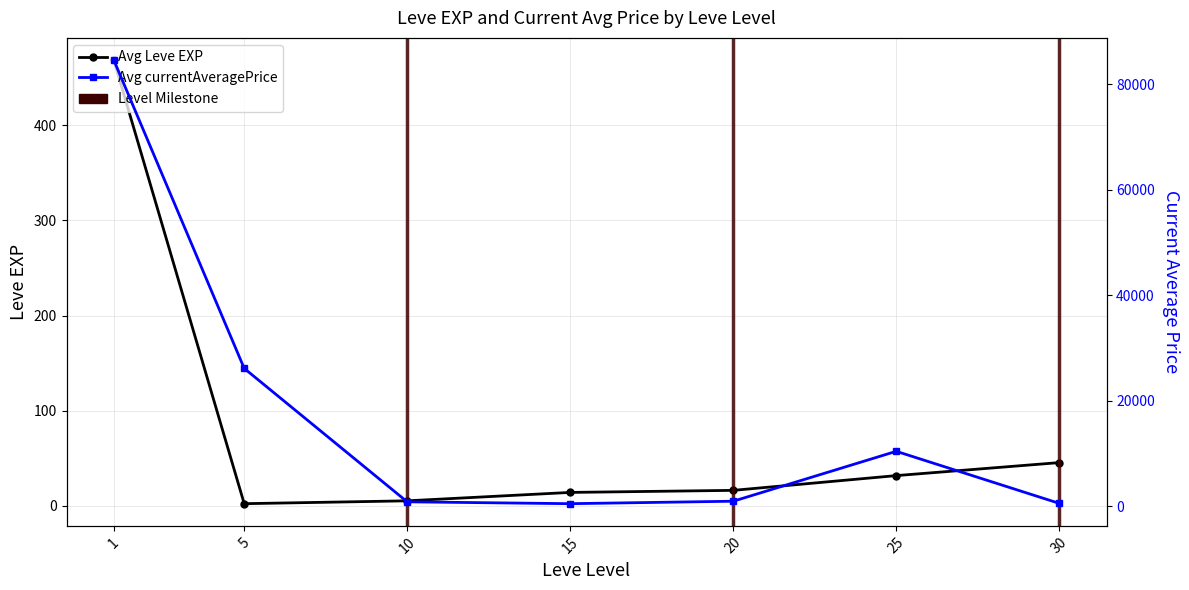

List the labels in order of Avg Leve EXP value, largest first.

1, 30, 25, 20, 15, 10, 5